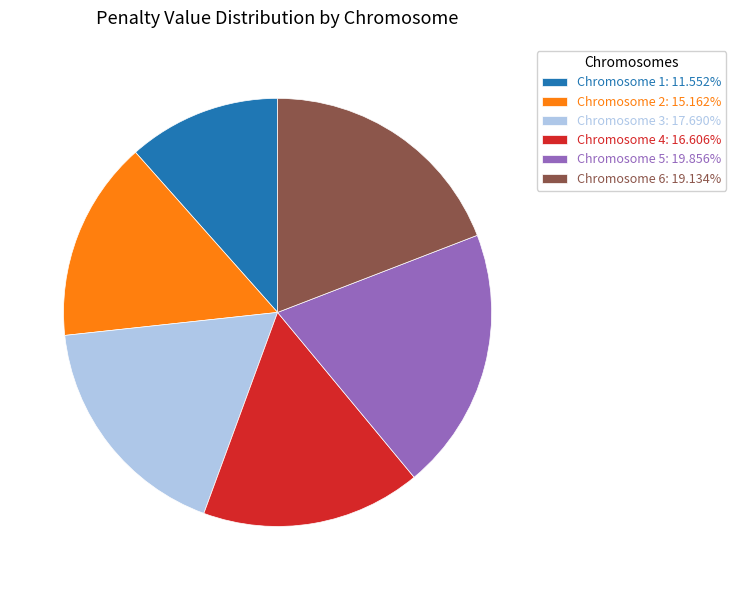

The Chromosome 5 slice represents 28% of the pie. True or false?

False